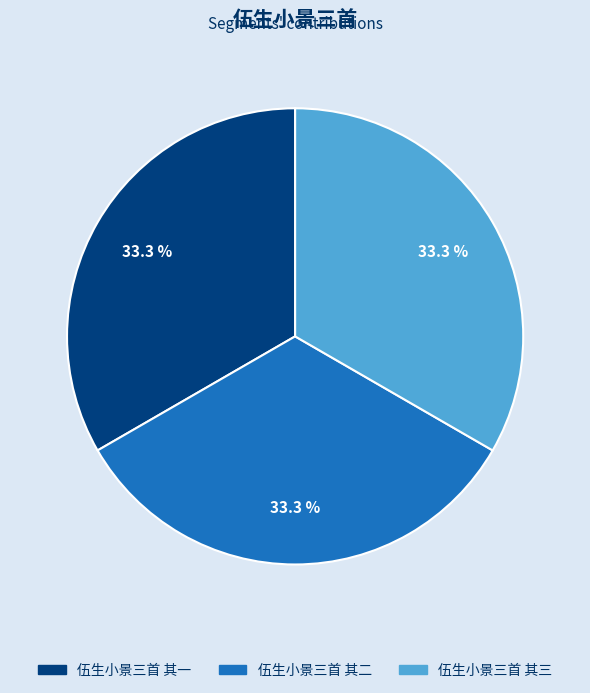

How many slices are in this pie chart?

3